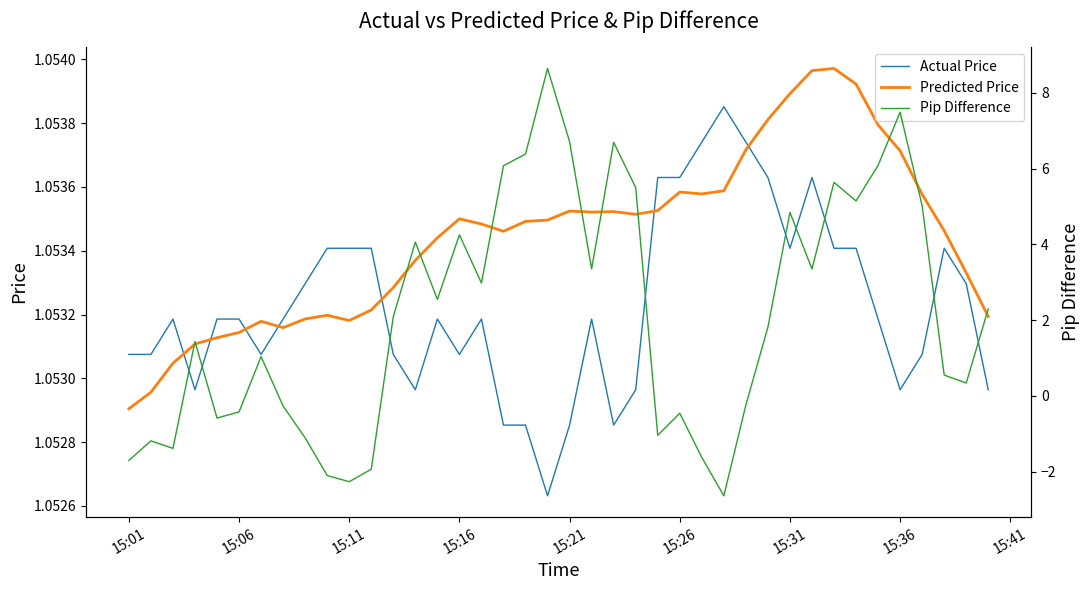

Which series has the widest spread of values?

Pip Difference